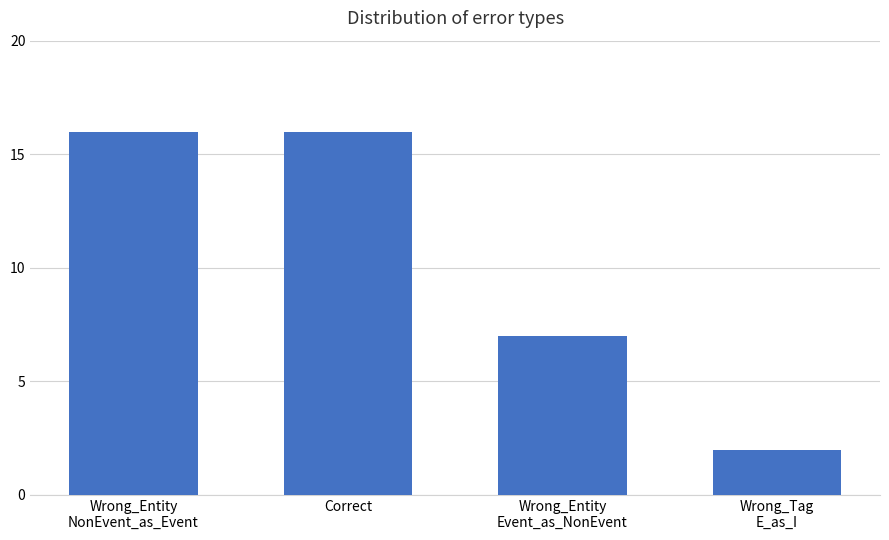

What is the ratio of the value at Wrong_Entity
Event_as_NonEvent to the value at Correct?

0.4